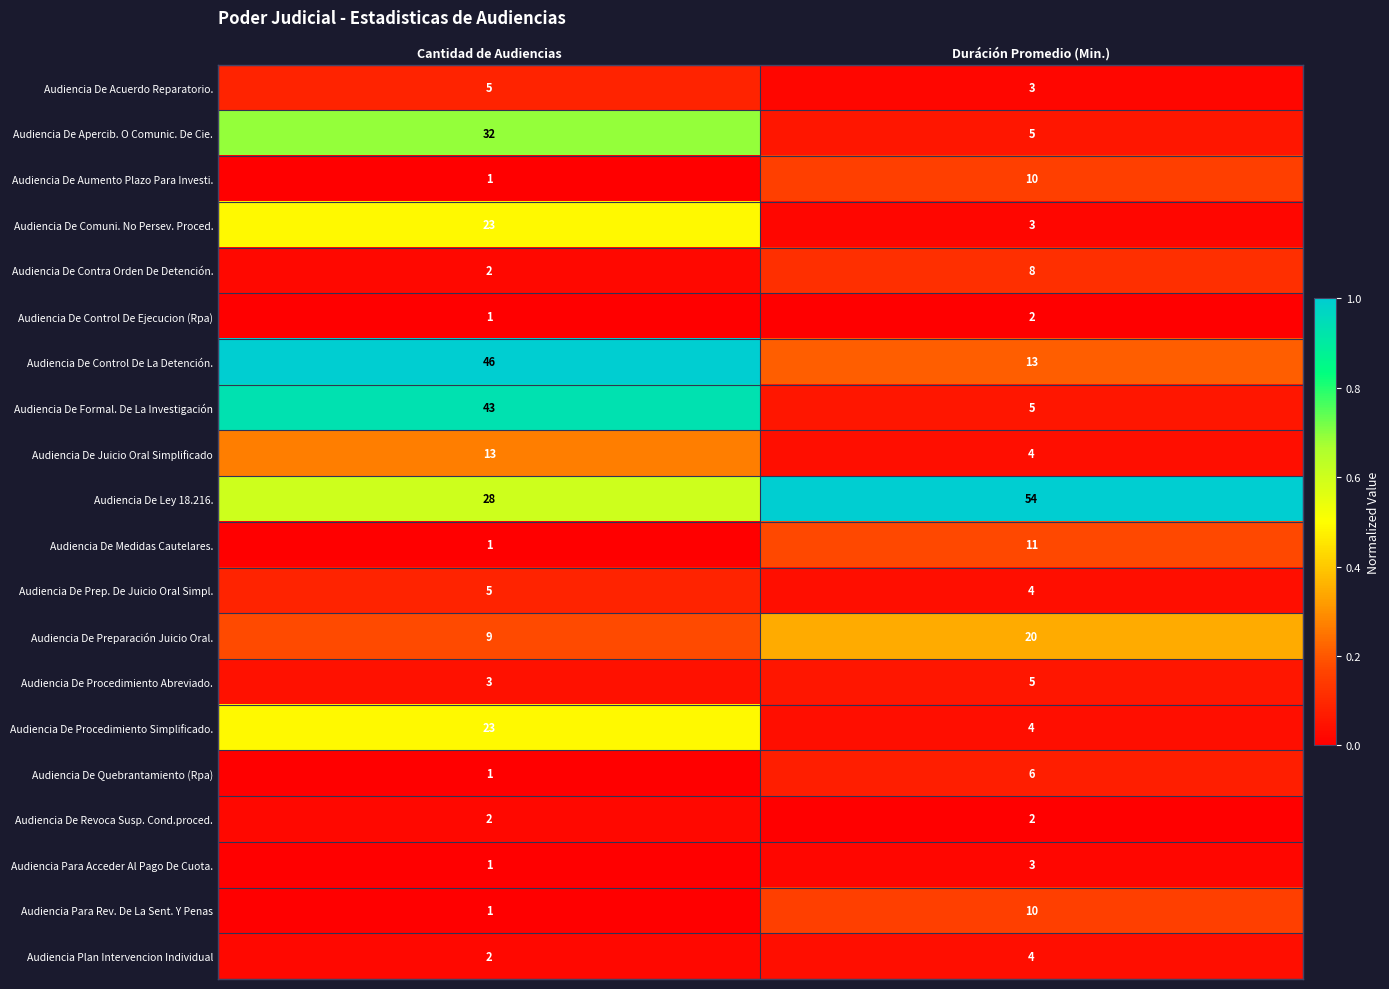

What is the sum of the Audiencia De Prep. De Juicio Oral Simpl. values at Cantidad de Audiencias and Duráción Promedio (Min.)?

9